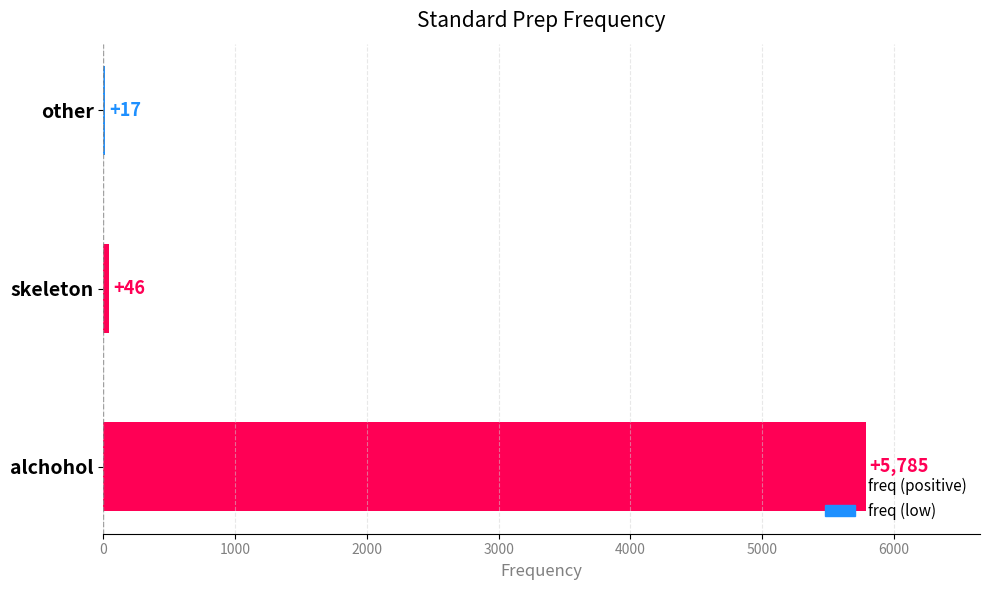

What is the difference between the values at other and skeleton?

29